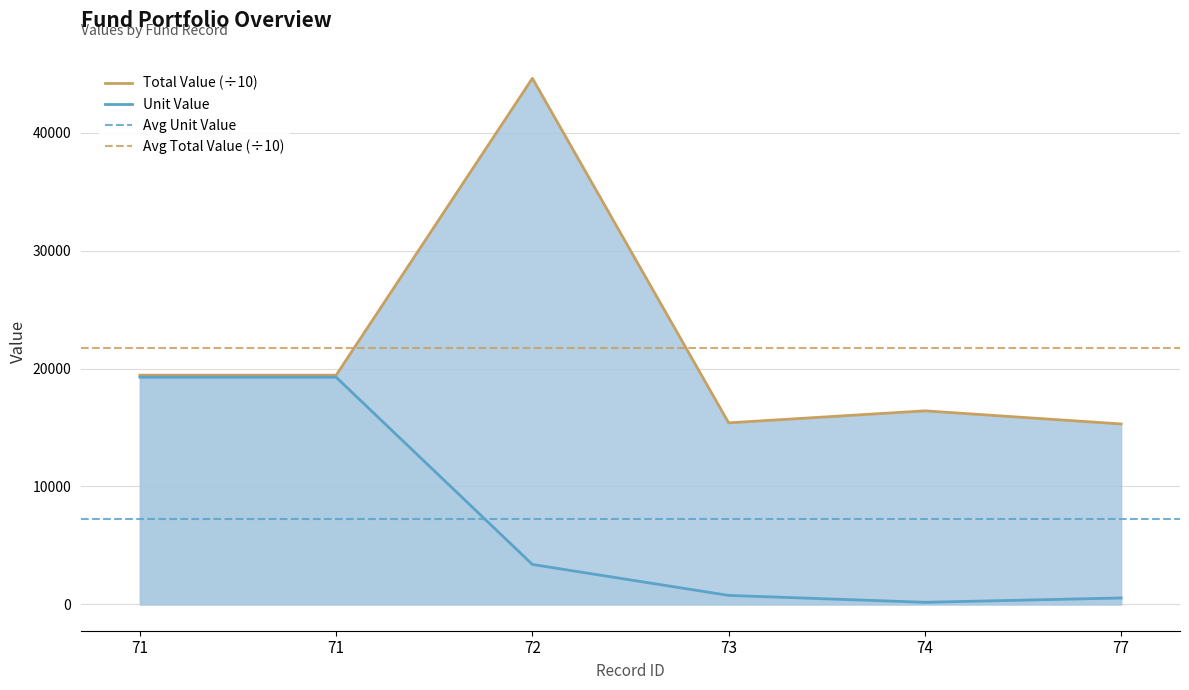

What is the maximum value shown in the chart?

44612.9